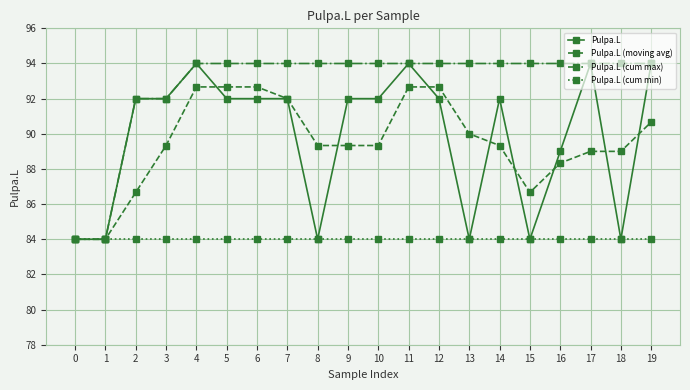

Is the value of Pulpa.L (moving avg) at 16 greater than the value of Pulpa.L (cum min) at 8?

Yes